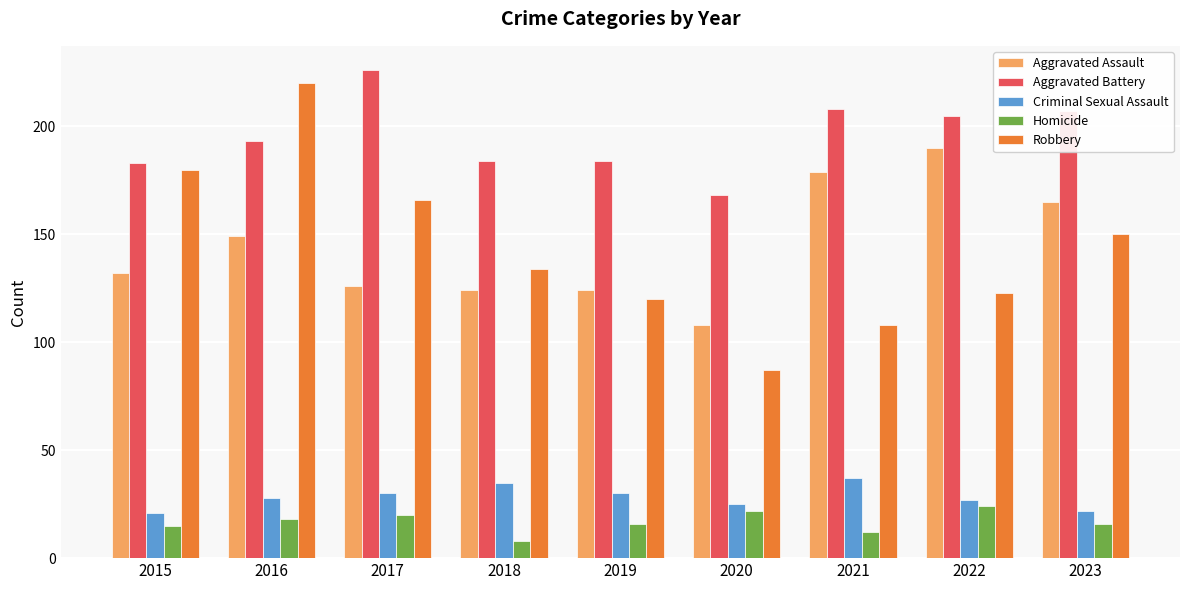

What is the difference between the Robbery values at 2018 and 2021?

26